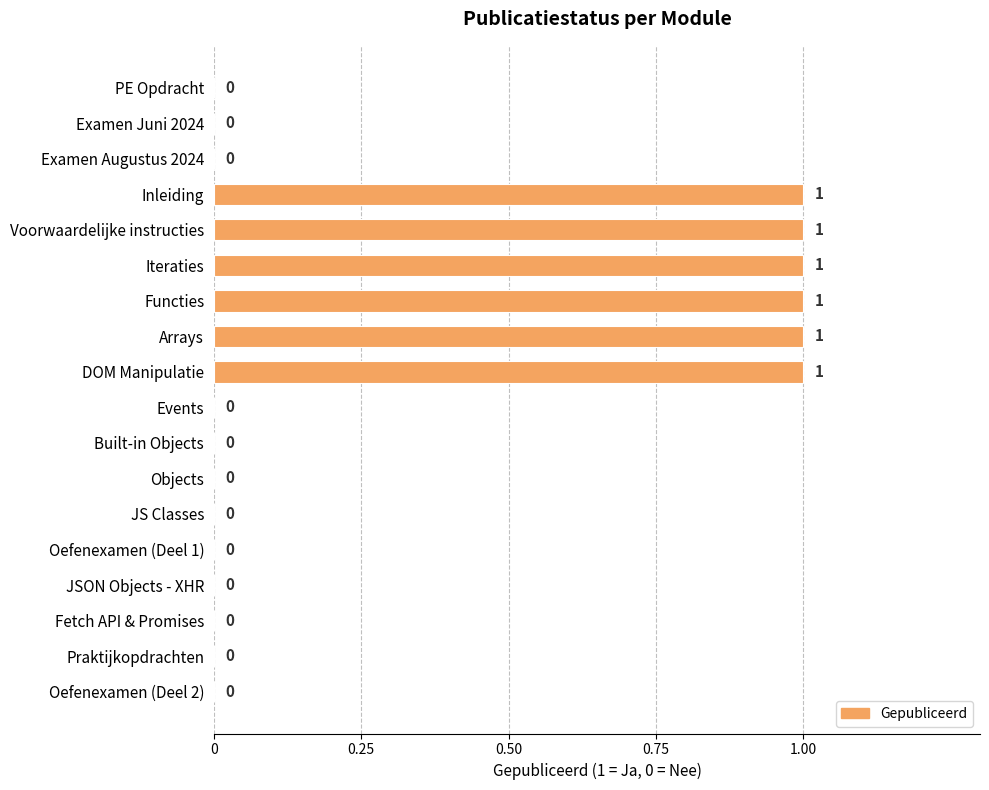

The value at Functies is 1. True or false?

True